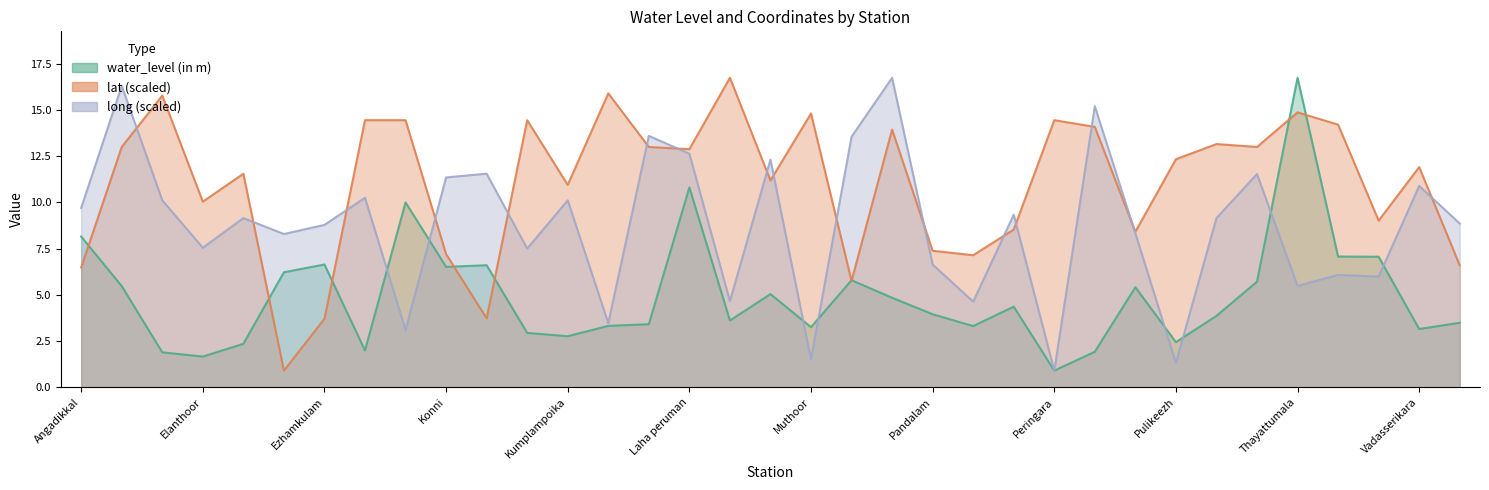

What is the total value across all series at Konni?

25.1